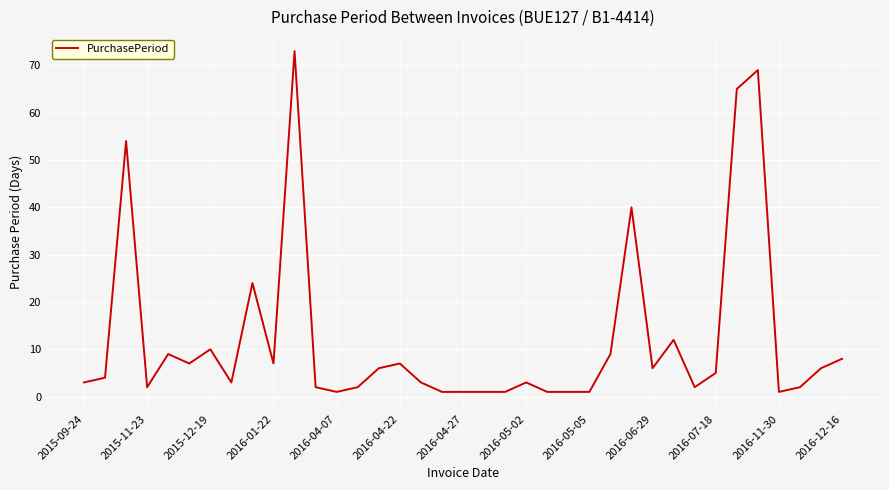

What is the greatest value displayed?

73